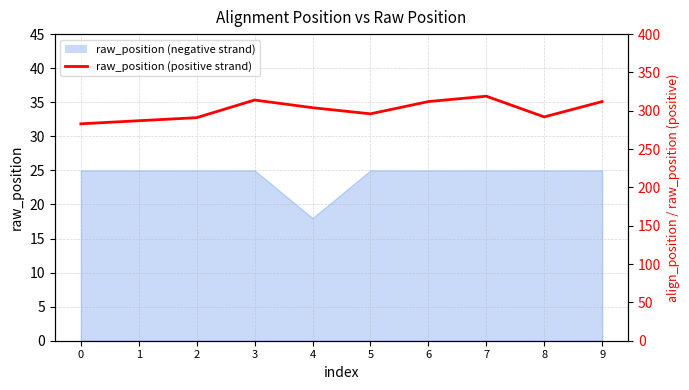

The value at 8 is 292. True or false?

True